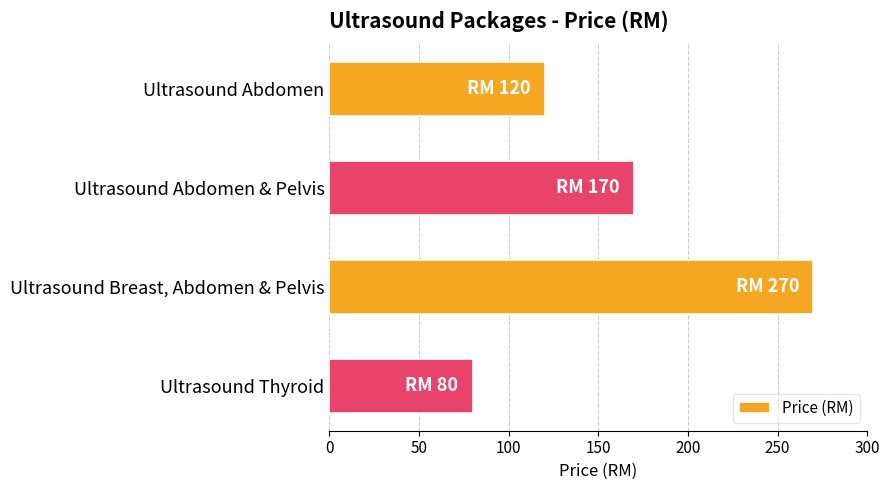

How many data points does each series have?

4